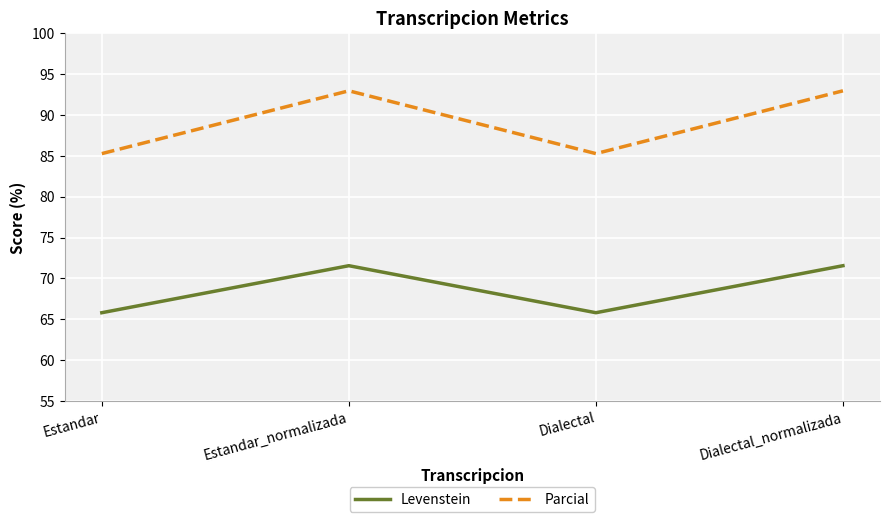

What is the sum of all Levenstein values?

274.7